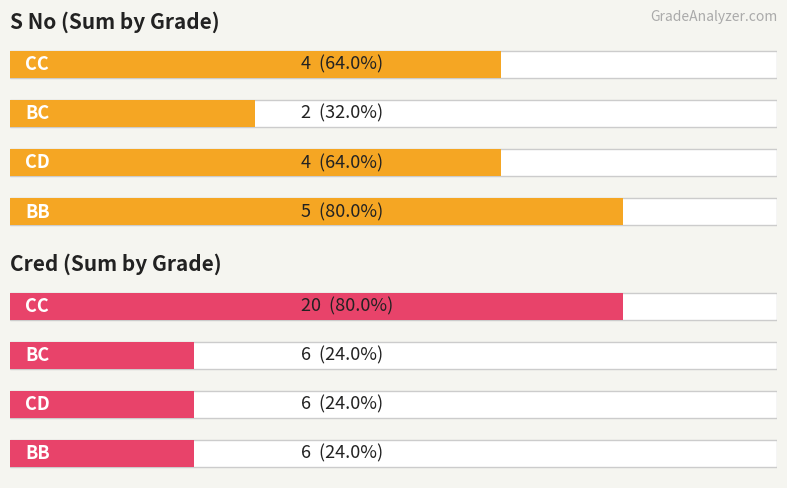

How many categories are shown in the chart?

4